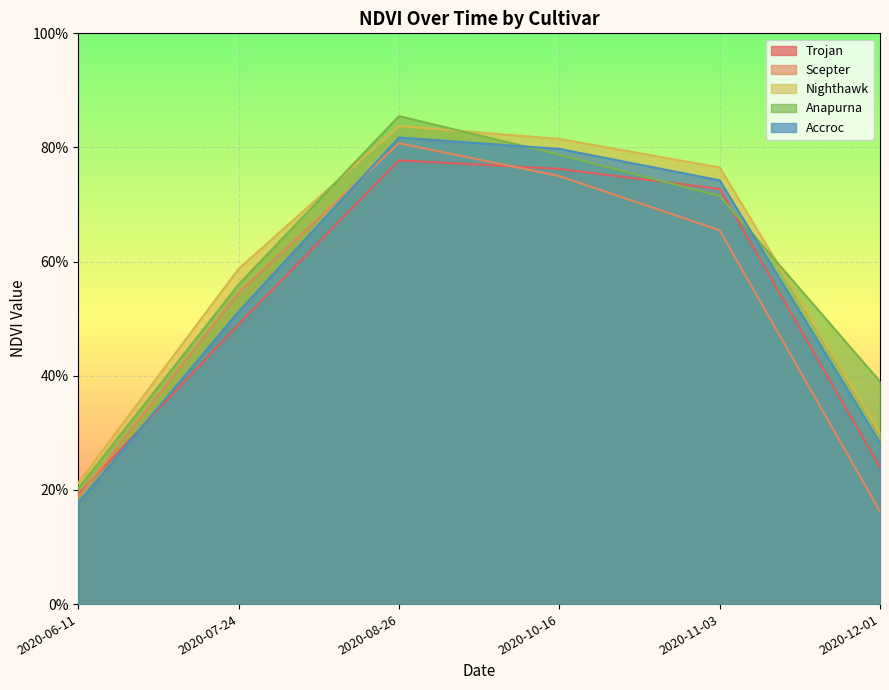

What is the total value across all series at 2020-11-03?

3.6